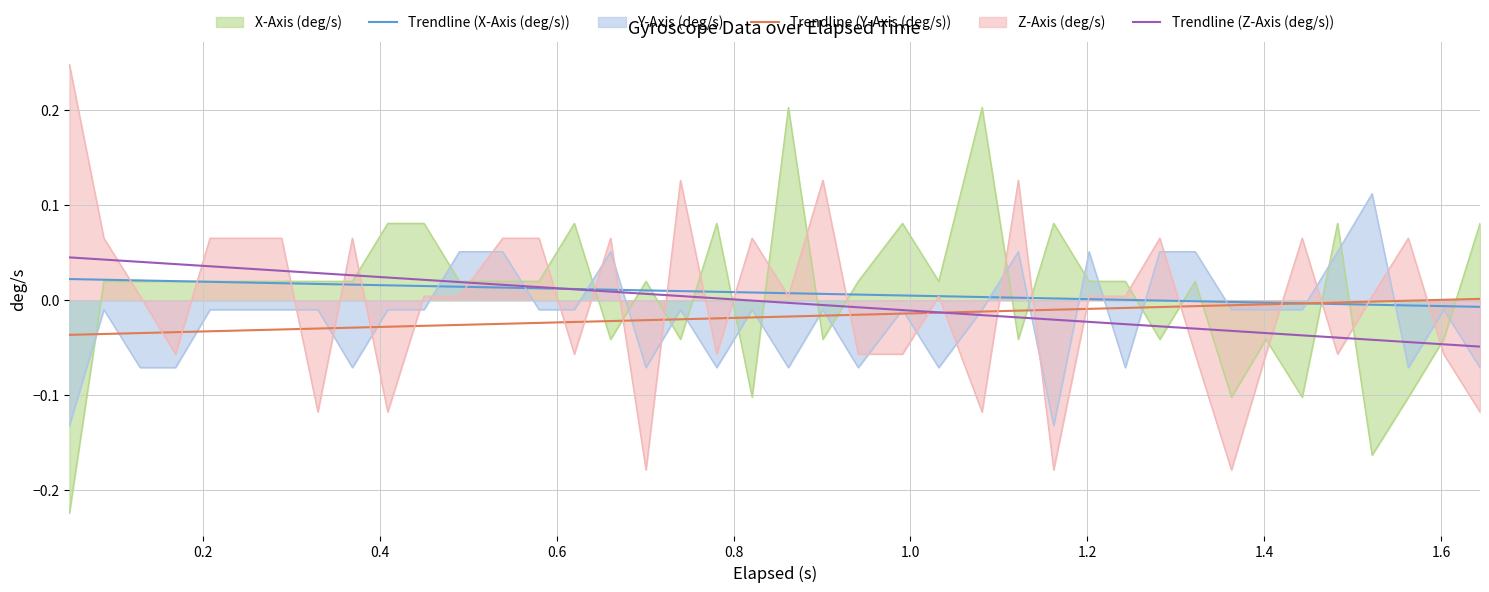

Which series ends up on top after the final intersection of Y-Axis (deg/s) and X-Axis (deg/s)?

X-Axis (deg/s)